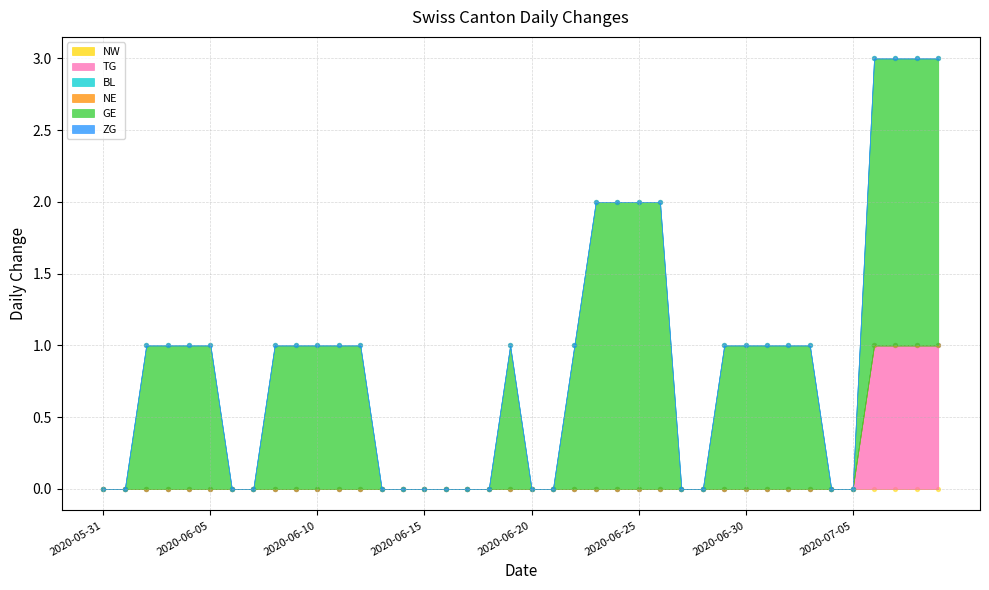

At which category is the sum across all series the highest?

2020-07-06